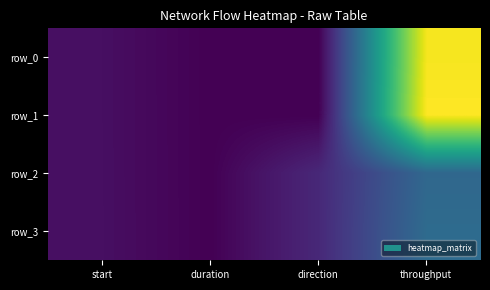

Count the number of data series in this chart.

4